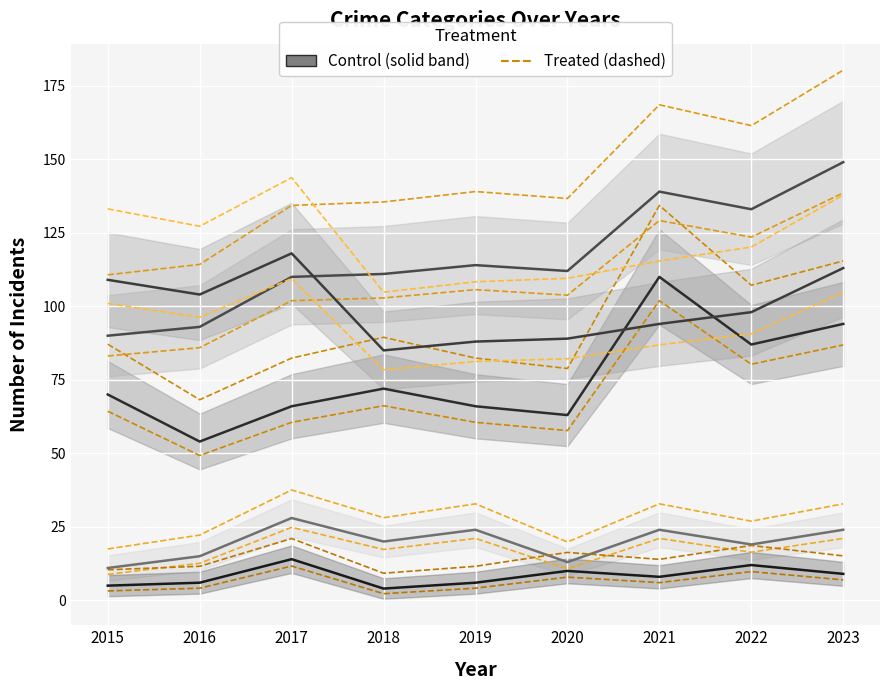

At which label does Homicide first exceed 8?

2017